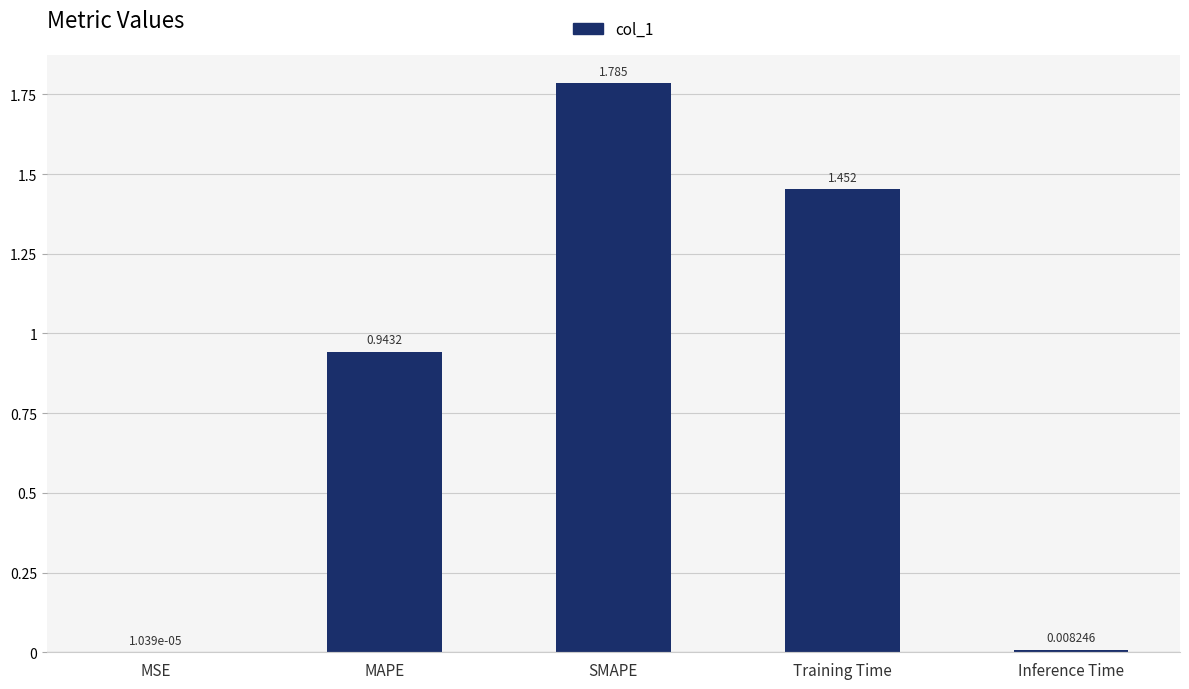

At which category does the chart reach its peak across all series?

SMAPE